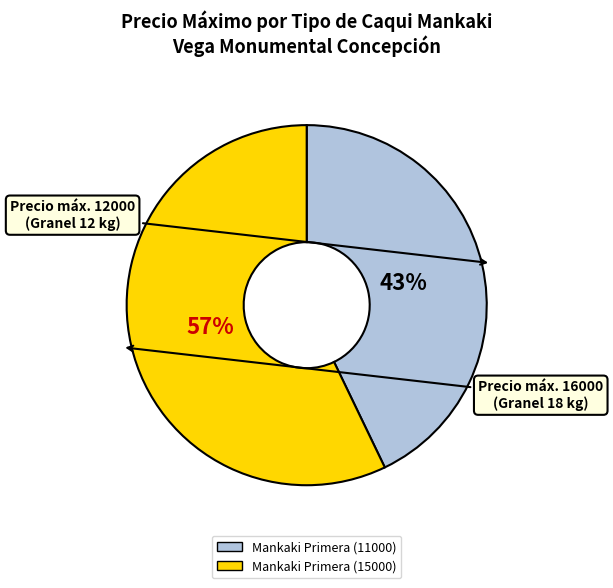

Which category has the smallest portion of the pie?

Mankaki Primera (11000)